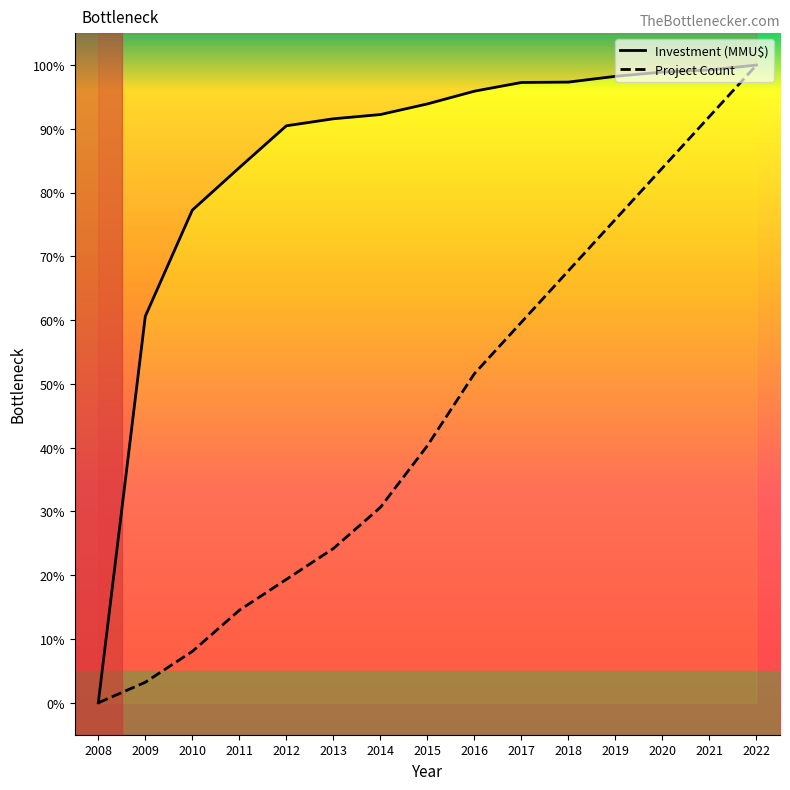

At which category is the sum across all series the highest?

2022